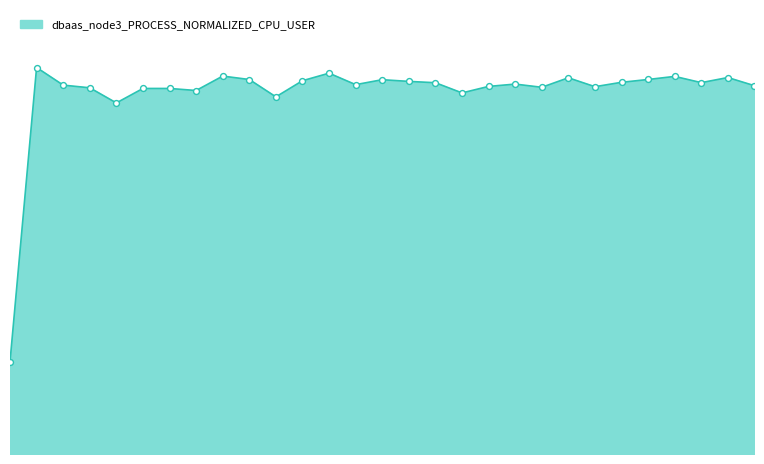

How many lines are shown in the chart?

1